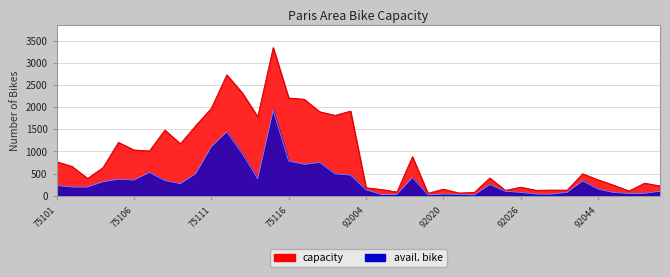

Which label corresponds to the largest value in the chart?

75115